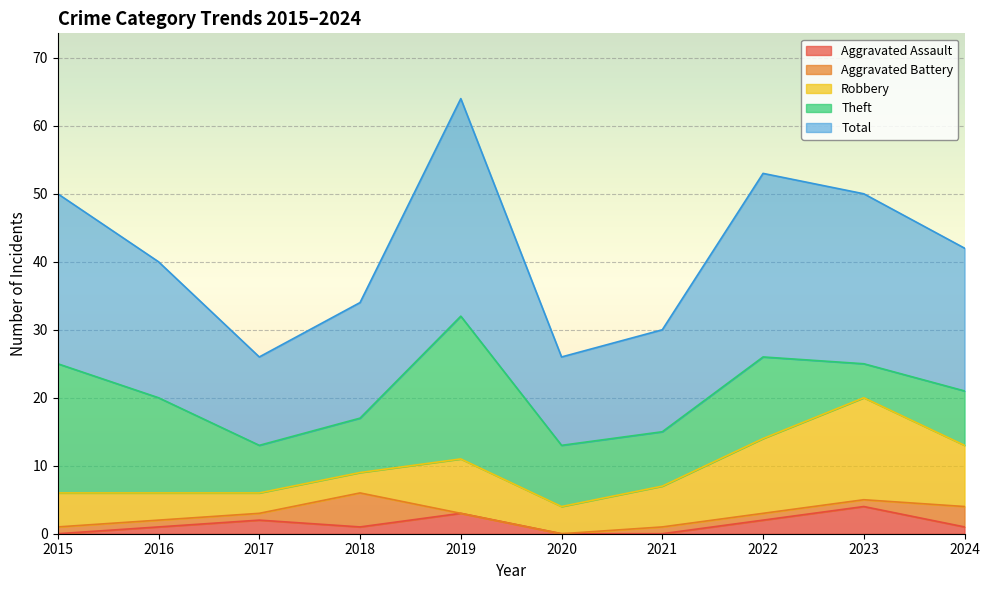

True or false: Aggravated Assault and Robbery cross at least once.

False